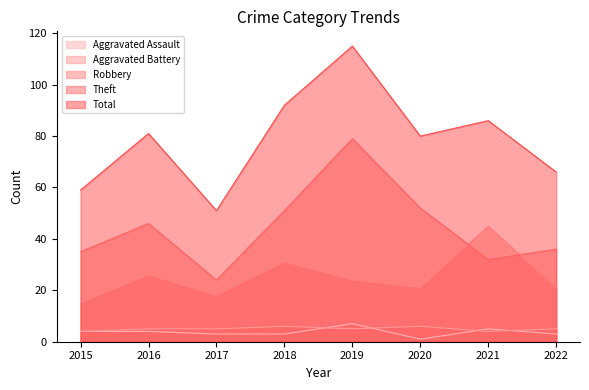

How many data points in Theft are above 46?

3